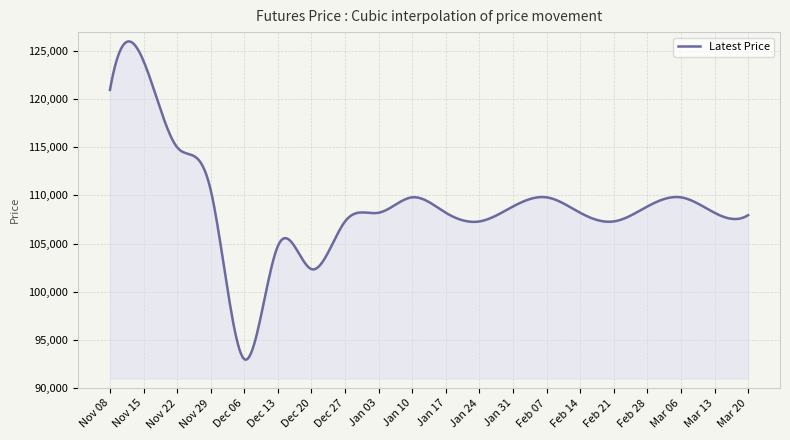

What is the minimum value shown in the chart?

92945.6